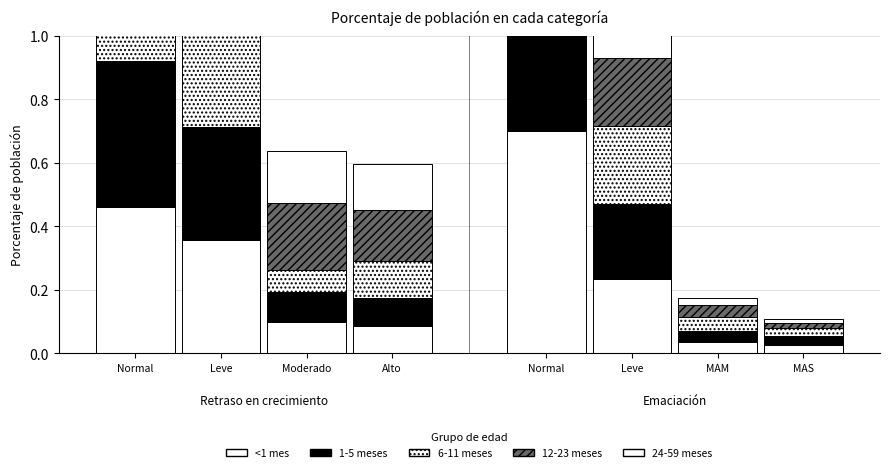

Are the bars horizontal?

No